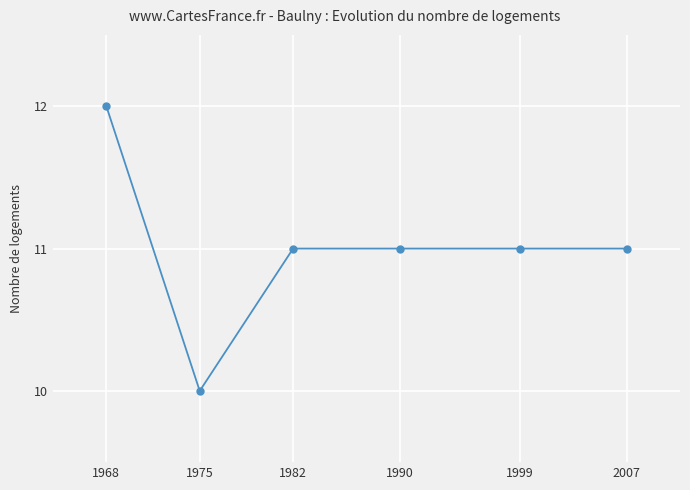

What is the change in value from 1968 to 1999?

-1